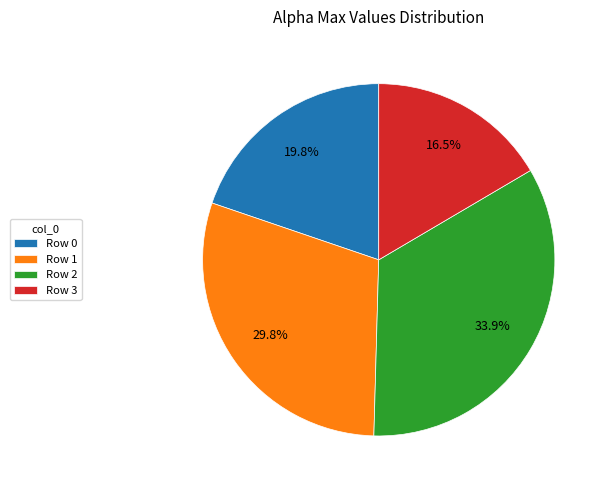

Rank the categories by value from lowest to highest.

Row 3, Row 0, Row 1, Row 2